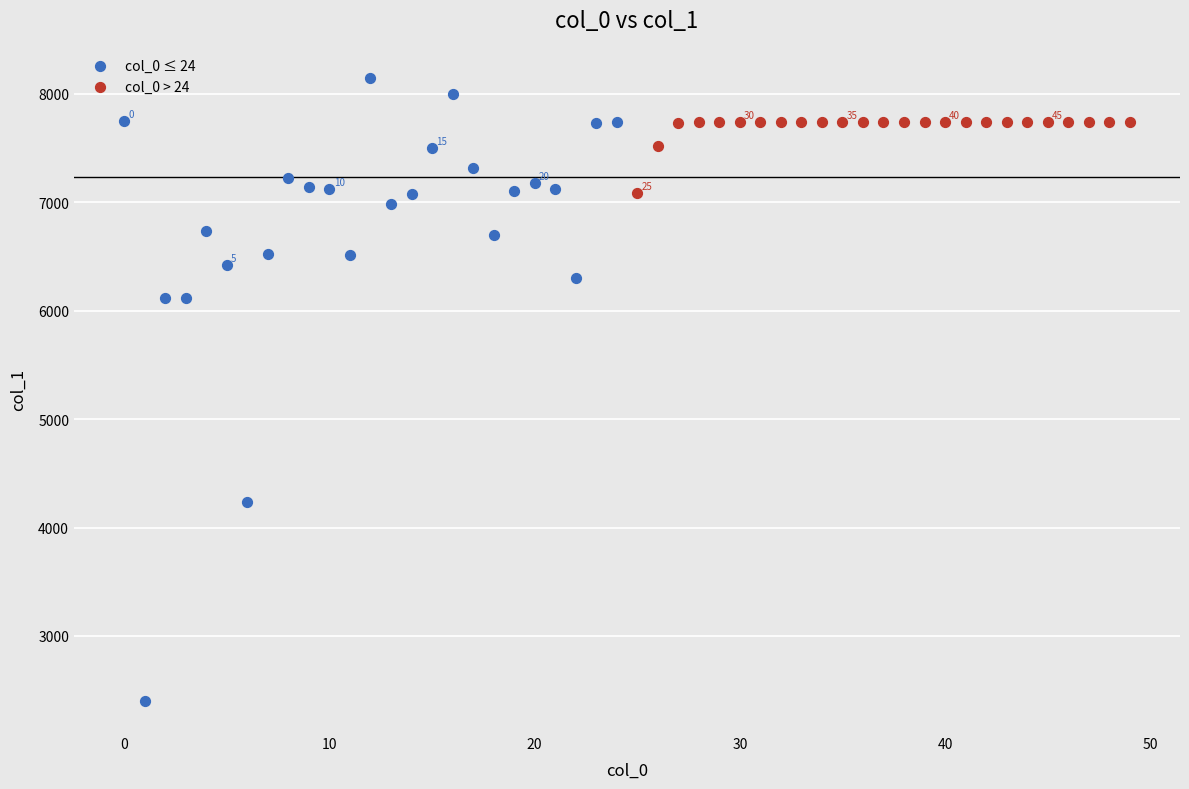

Which series has the widest spread of Y values?

col_0 ≤ 24